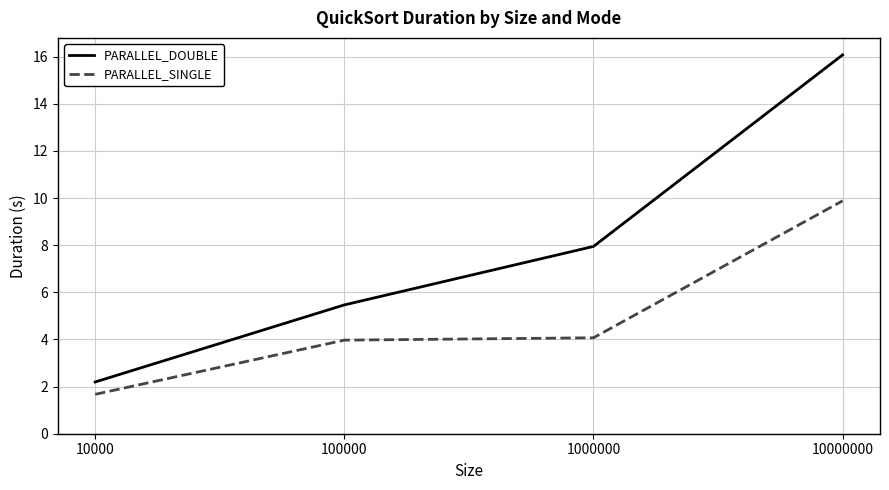

At which label does PARALLEL_DOUBLE first exceed 7?

1000000